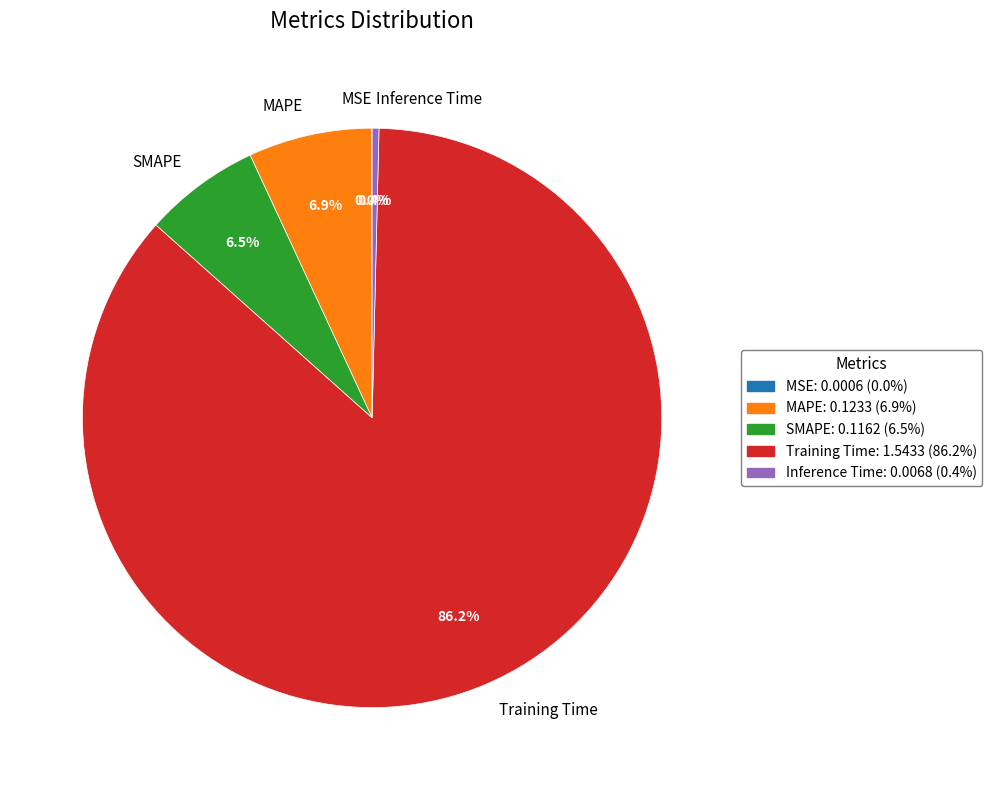

What is the largest slice in the pie chart?

Training Time